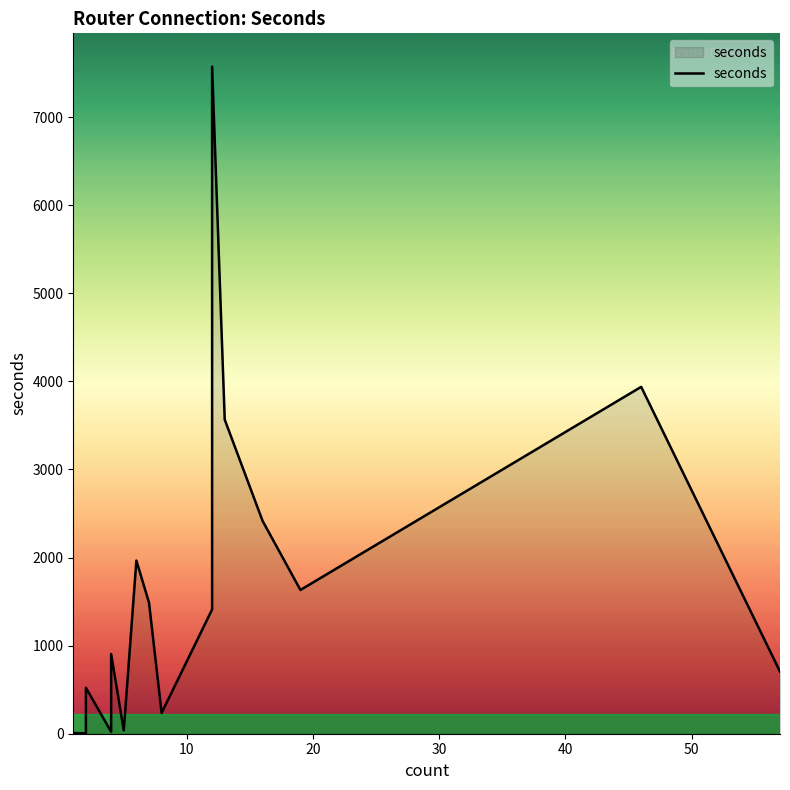

How many distinct data groups are displayed?

1